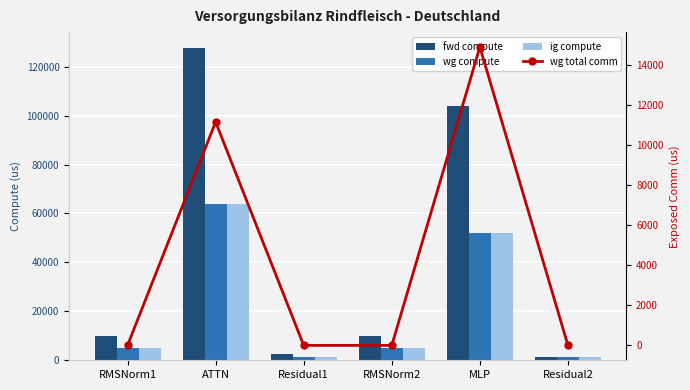

At which label does fwd compute reach its minimum?

Residual2